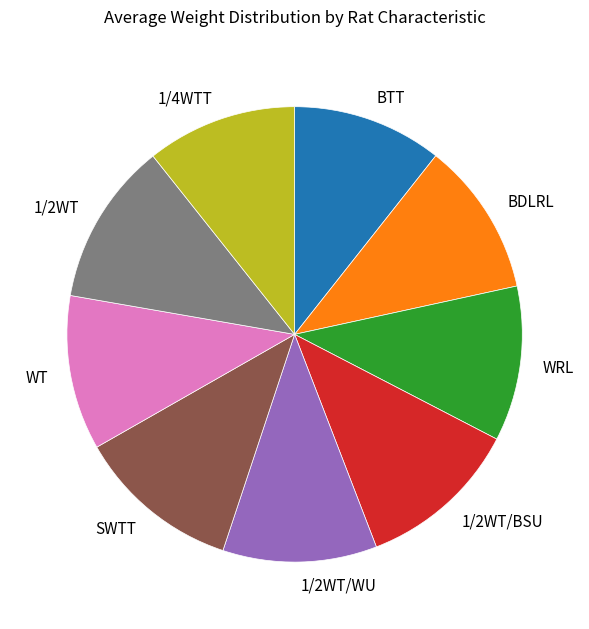

Does WRL represent more than half of the total?

No